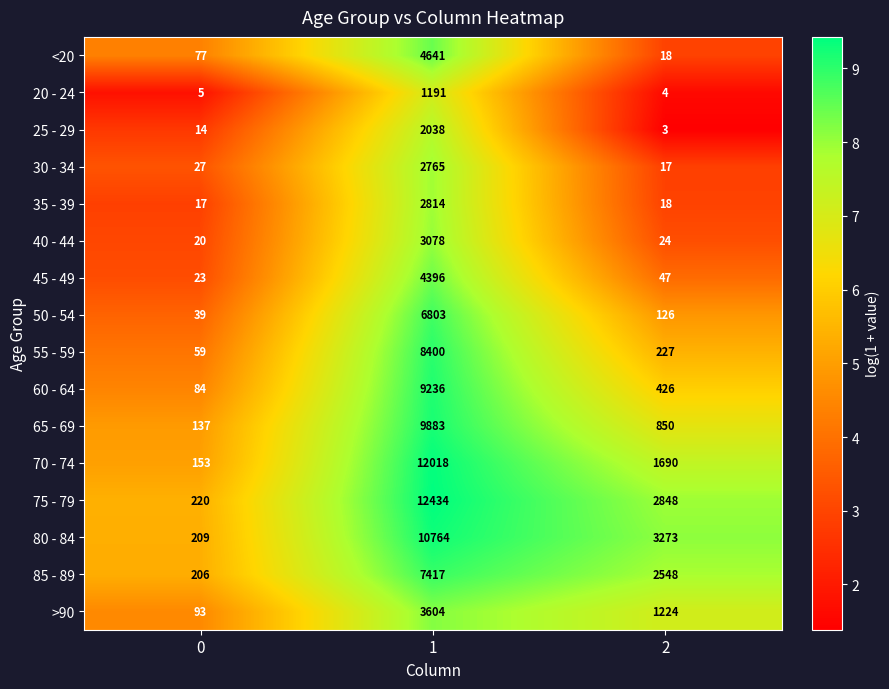

Which label corresponds to the smallest value in the chart?

2